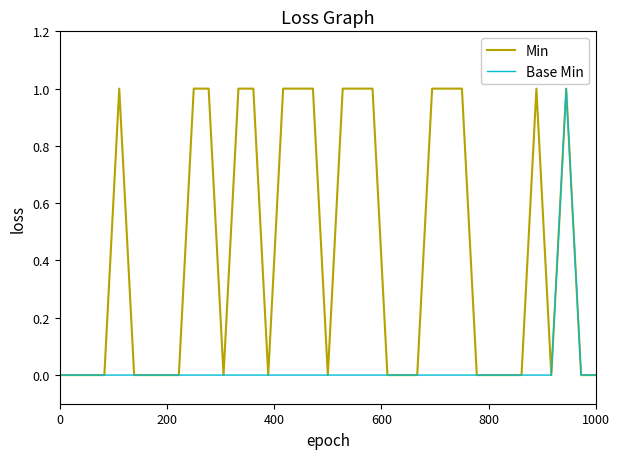

What is the maximum value shown in the chart?

1